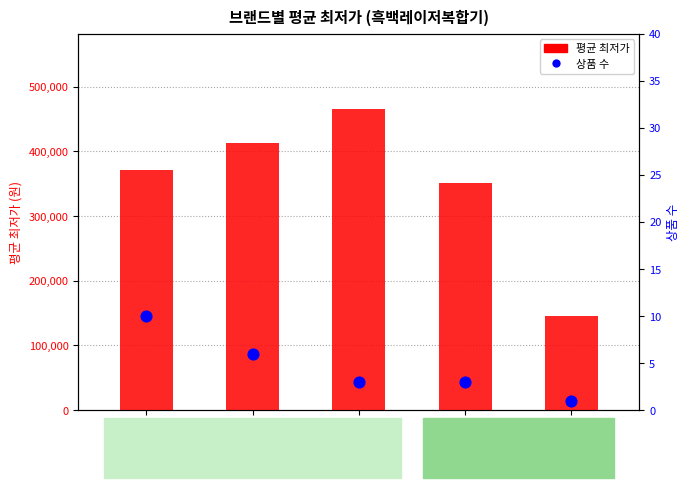

What is the total value across all series at 신도리코?

145921